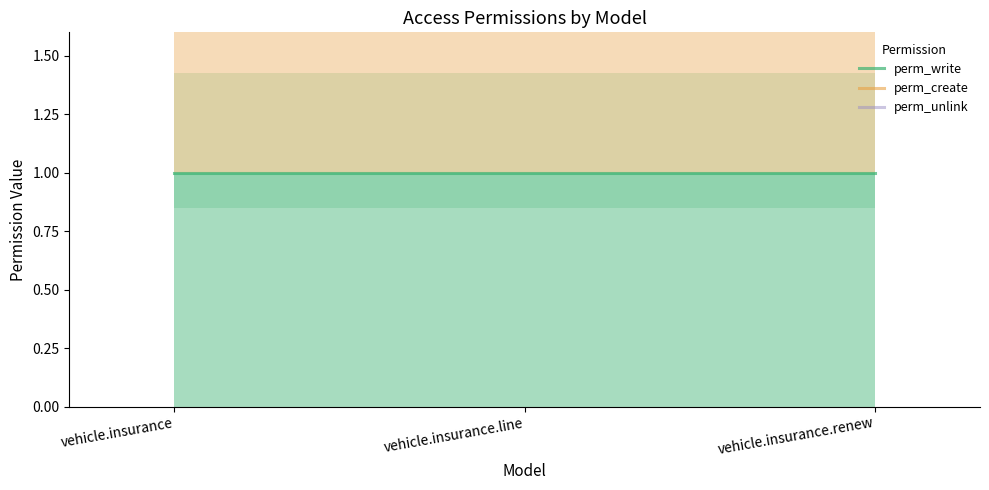

What is the value of the perm_write point at the 3rd from the left?

1